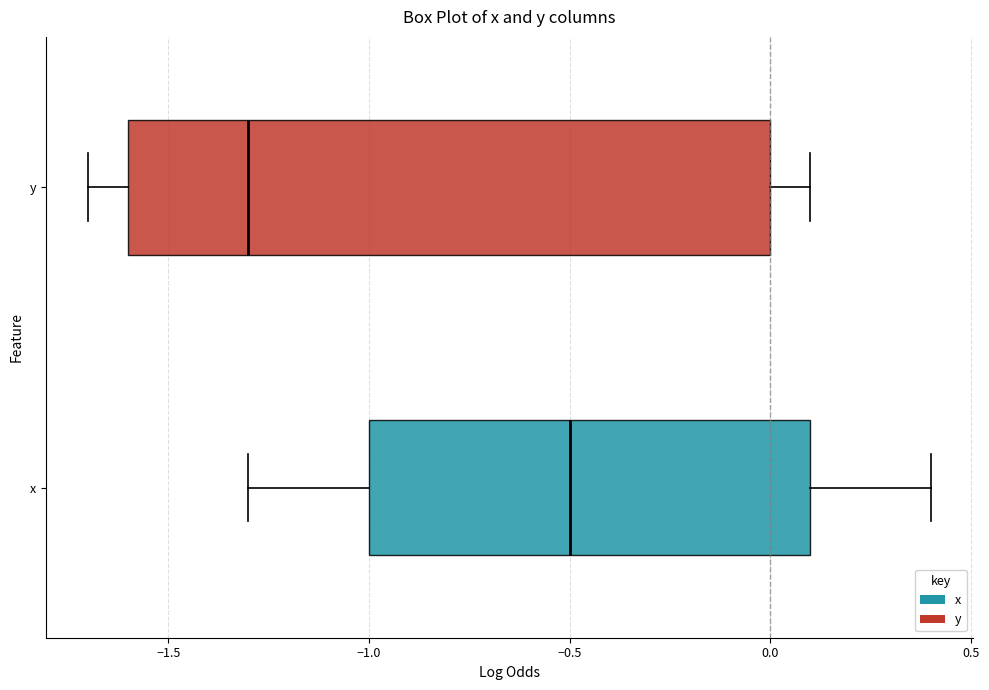

Reading bottom to top, transcribe this box plot: for each box, give where its median line is, the range the box spans, and where its two whiskers end, as read against the x-axis. The values are not printed on the chart, so give them approximately, as read against the axis.

x: median -0.5, box -1.0 to 0.1, whiskers -1.3 to 0.4
y: median -1.3, box -1.6 to 0.0, whiskers -1.7 to 0.1